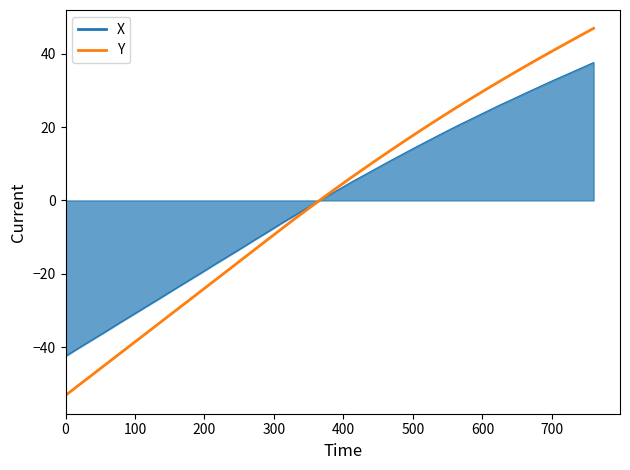

Which series has the widest spread of values?

Y